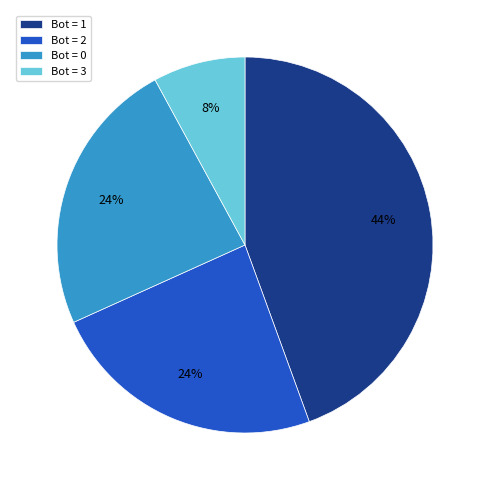

Which slice is the smallest?

Bot = 3